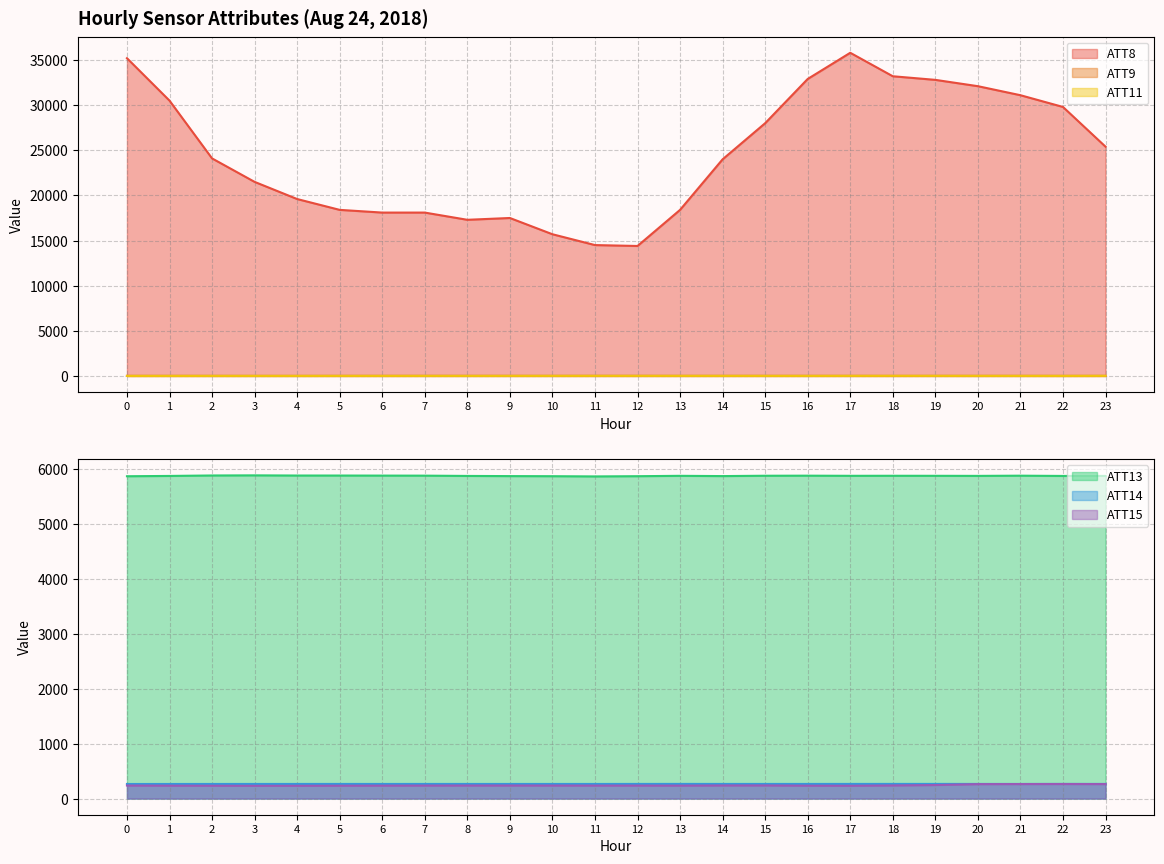

Which series has the widest spread of values?

ATT8